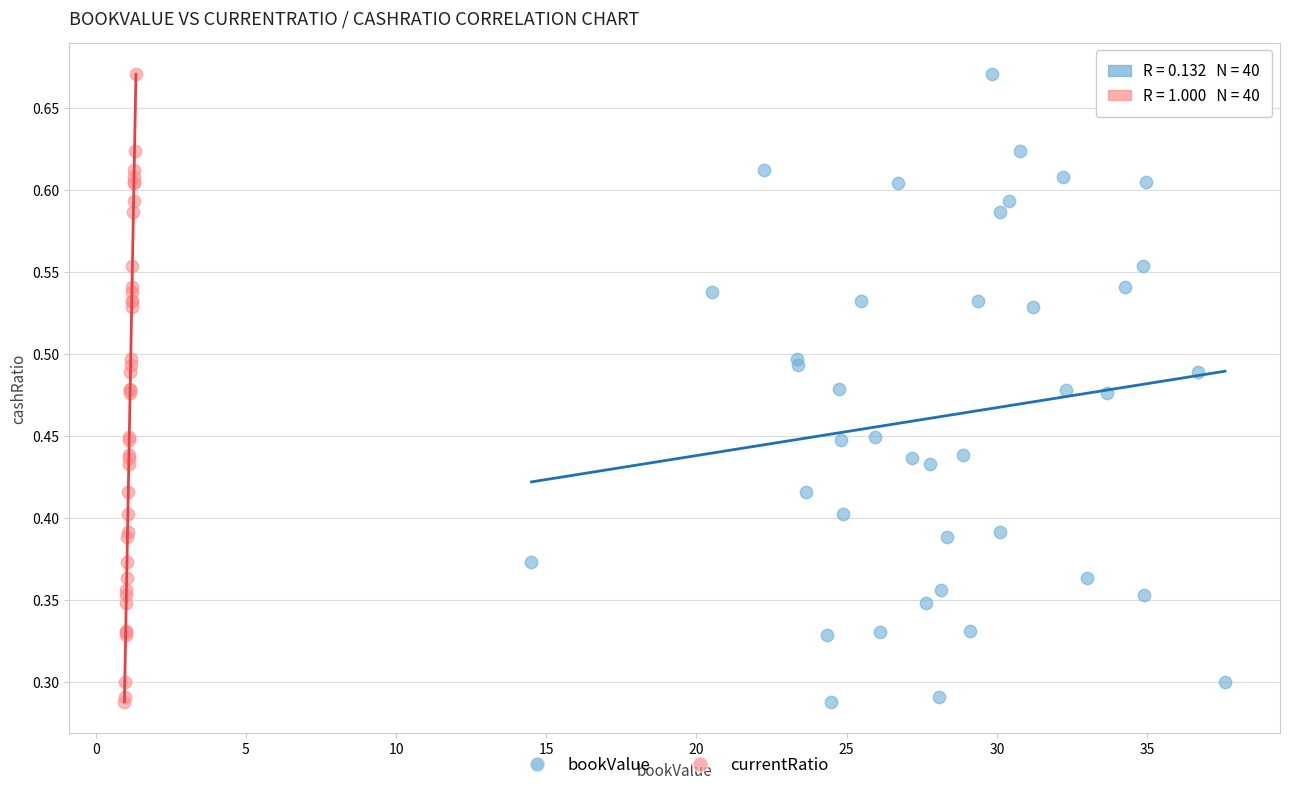

What are all the series names shown in the legend?

bookValue, currentRatio